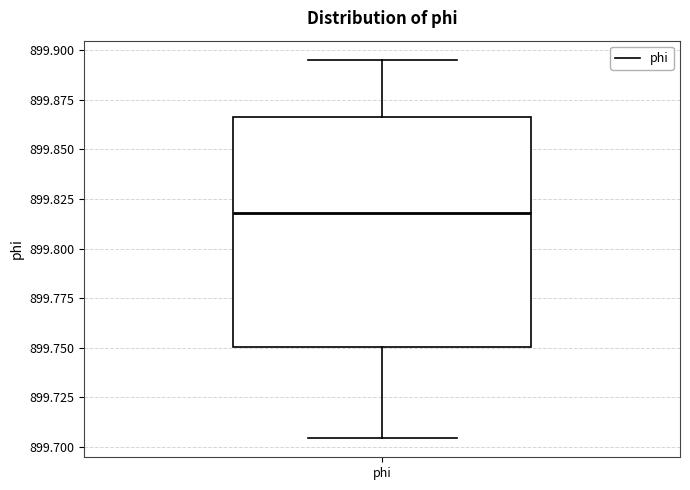

Where does the median line of the box for phi sit on the y-axis? The values are not printed on the chart, so give them approximately, as read against the axis.

899.820